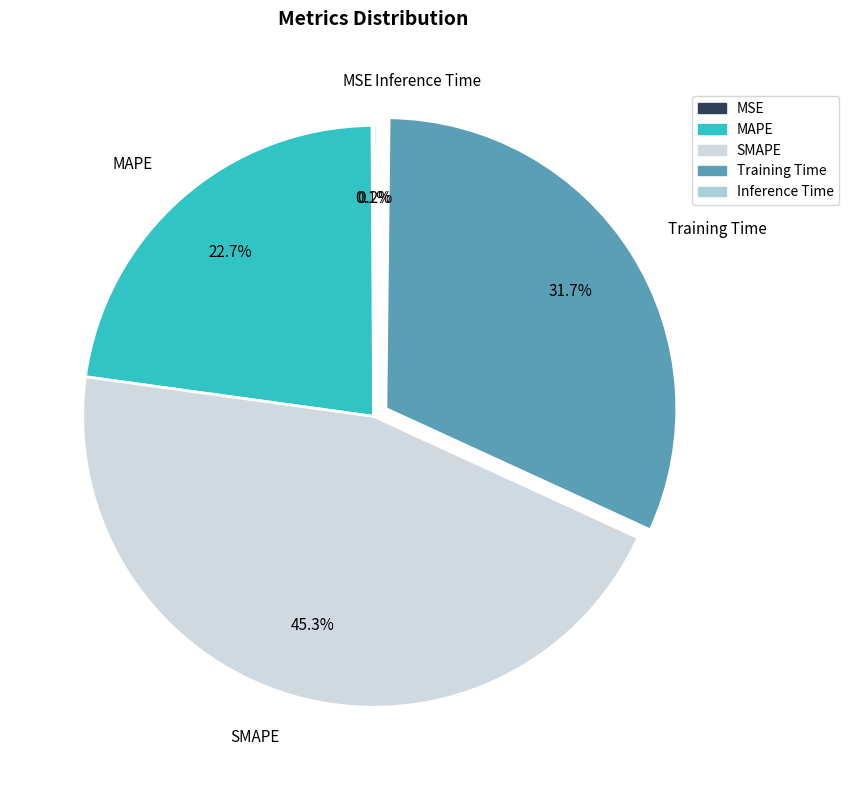

Does SMAPE represent more than half of the total?

No